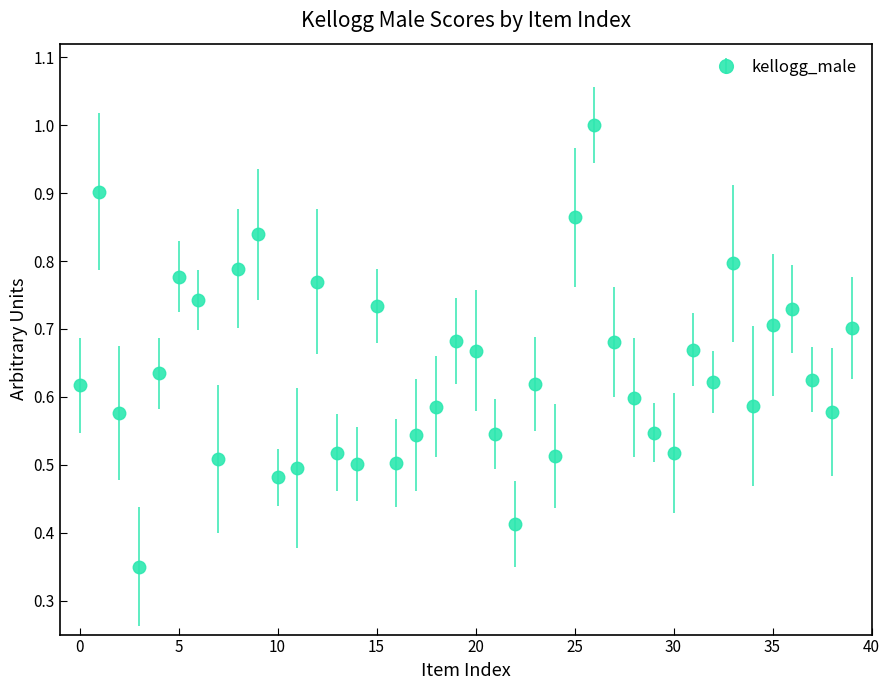

What is the greatest value displayed?

1.0